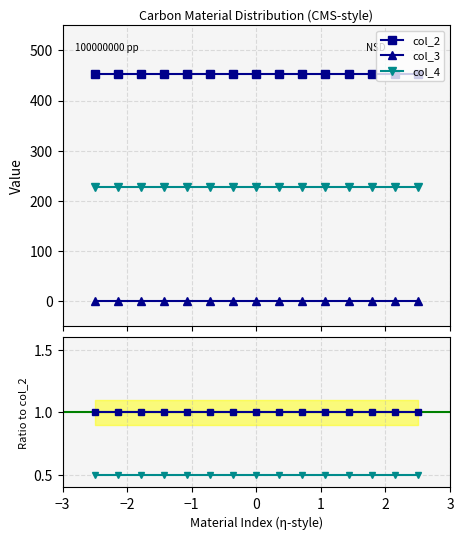

True or false: col_3 and col_2 cross at least once.

False